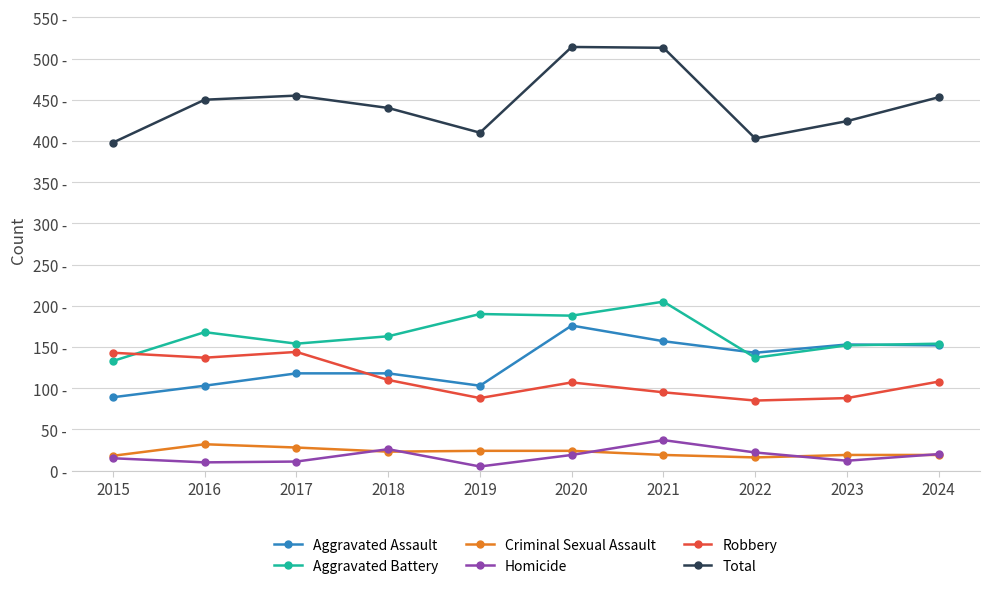

What are all the series names shown in the legend?

Aggravated Assault, Aggravated Battery, Criminal Sexual Assault, Homicide, Robbery, Total